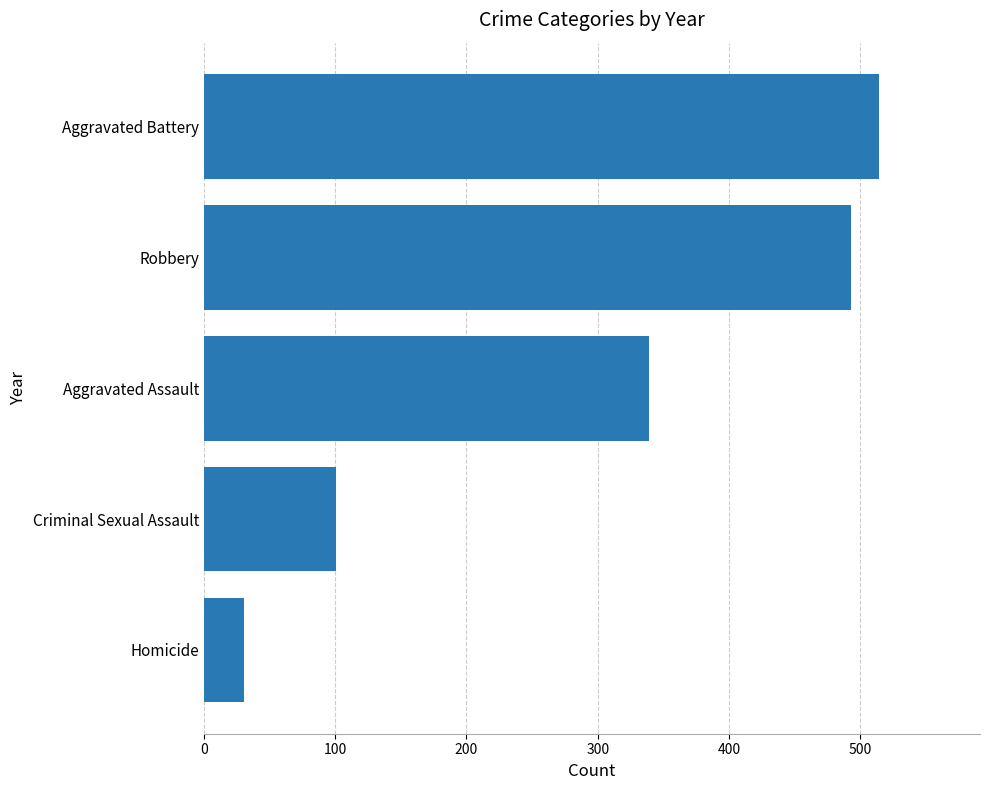

Are the bars horizontal?

Yes